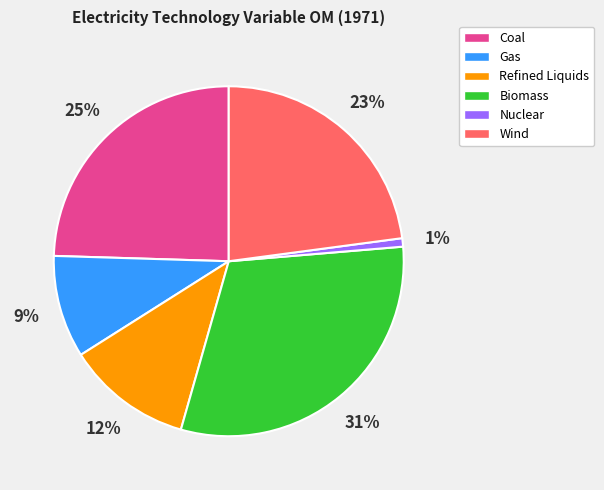

What percentage is the Coal slice, to the nearest percent?

25%